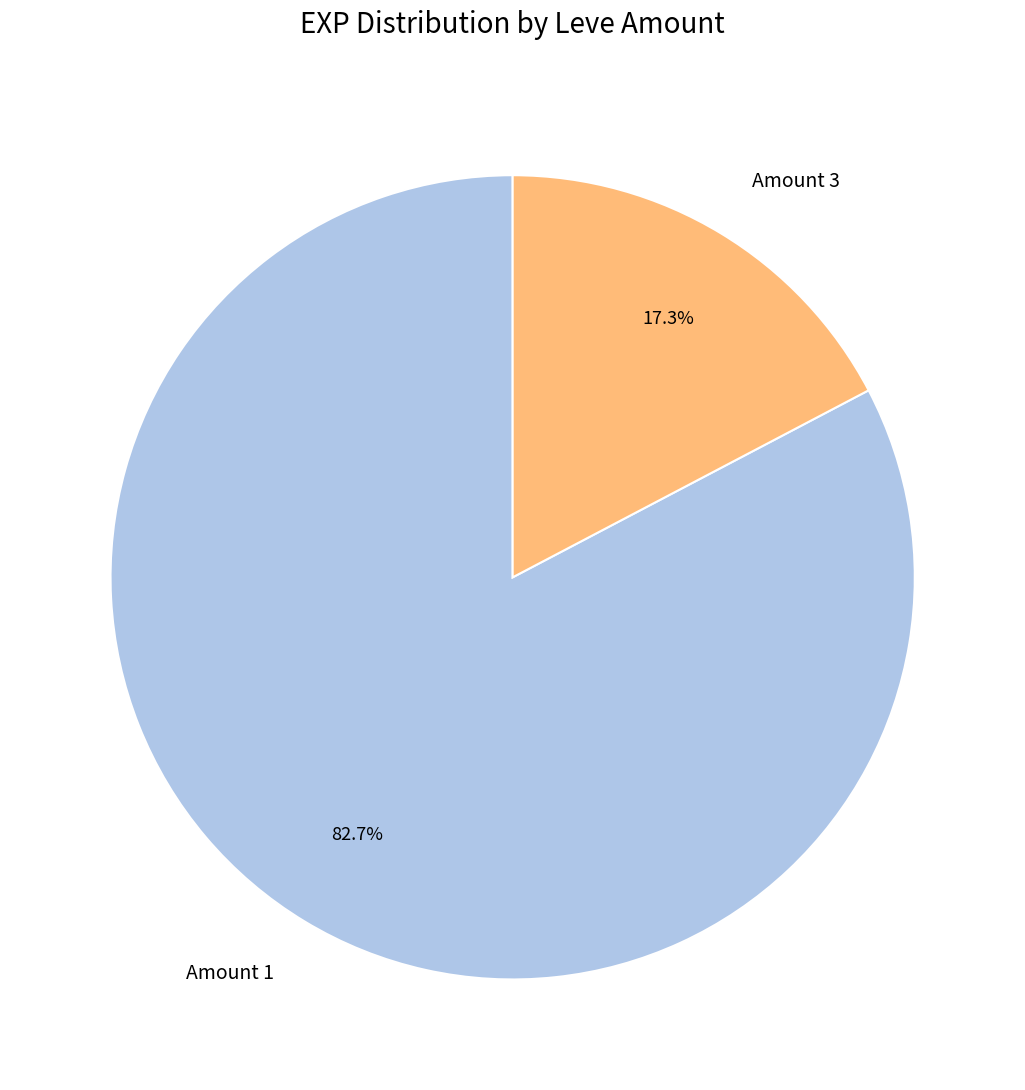

To the nearest percent, what is the difference between the largest and smallest slice percentages?

65%